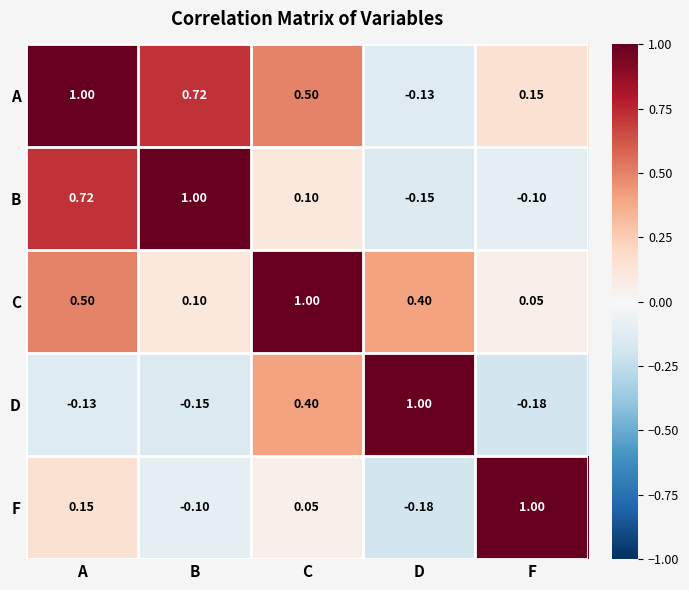

Where is C nearest to the value 0?

F